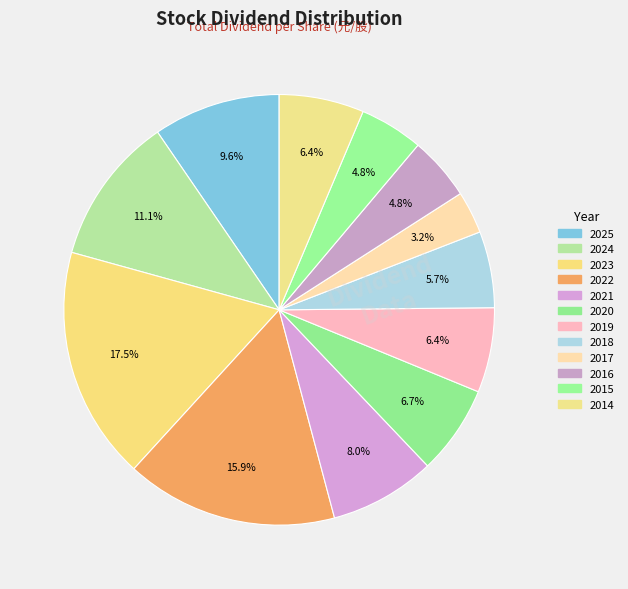

To the nearest percent, what percentage of the pie is 2020?

7%